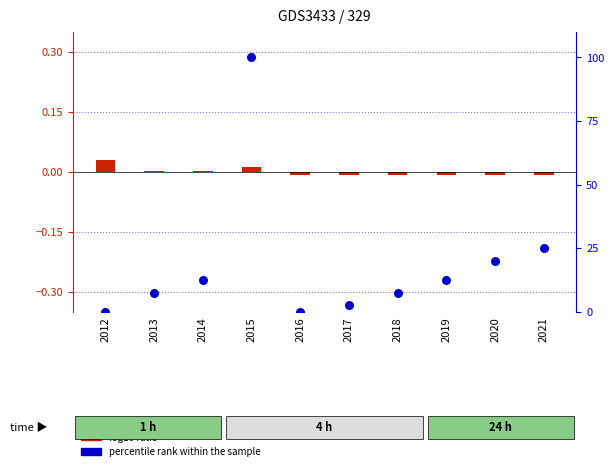

Which series has the largest total across all categories?

percentile rank within the sample